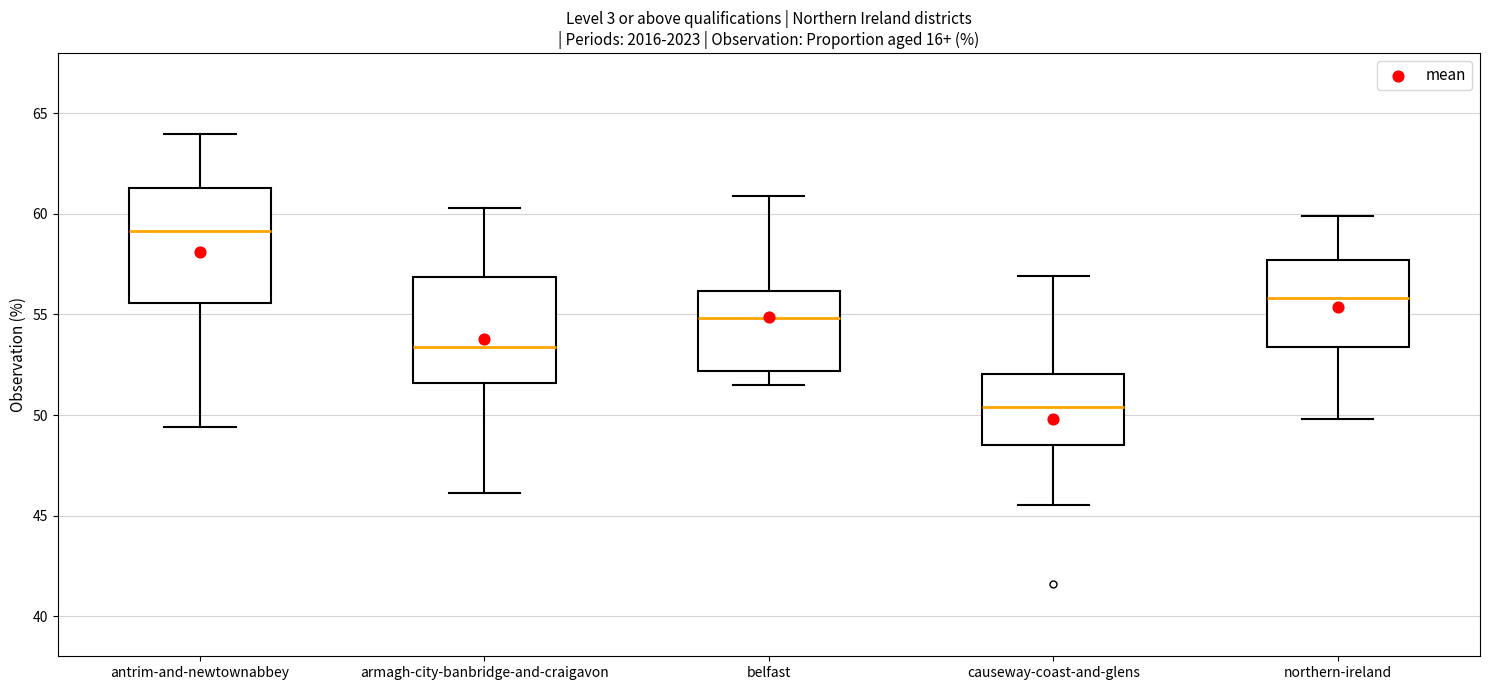

Where is the upper edge of the box for belfast on the y-axis? The values are not printed on the chart, so give them approximately, as read against the axis.

56.0